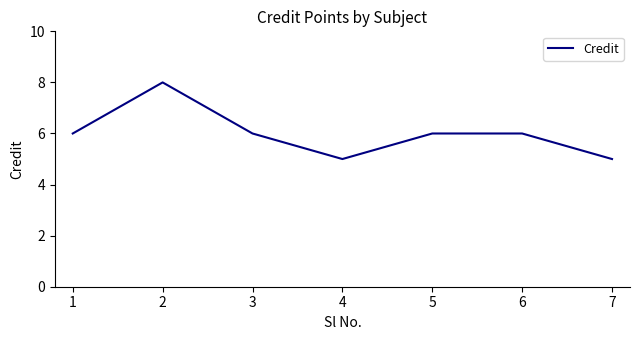

Which category has the highest value across all series?

2